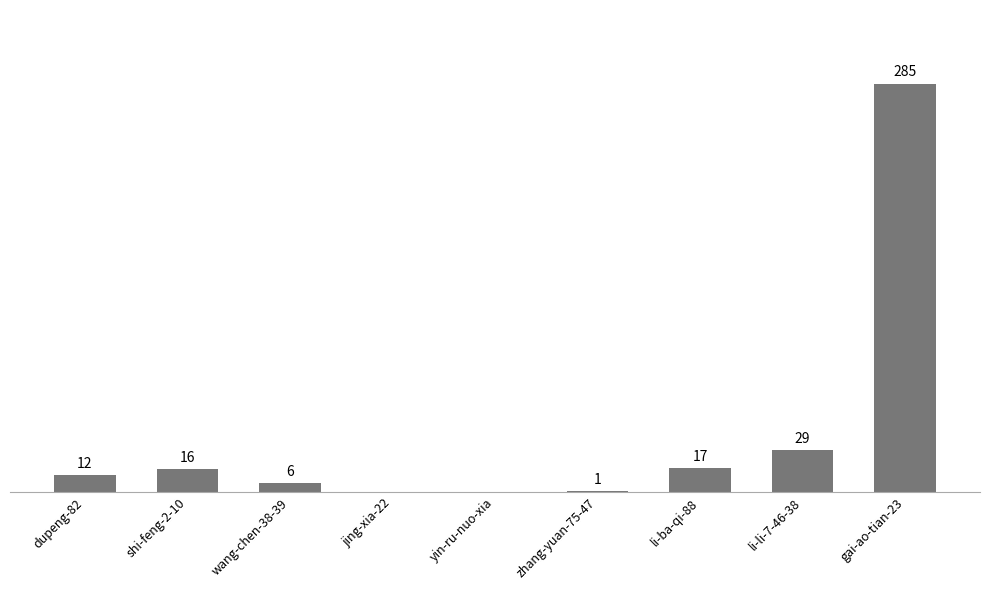

Which has a higher value, yin-ru-nuo-xia or shi-feng-2-10?

shi-feng-2-10